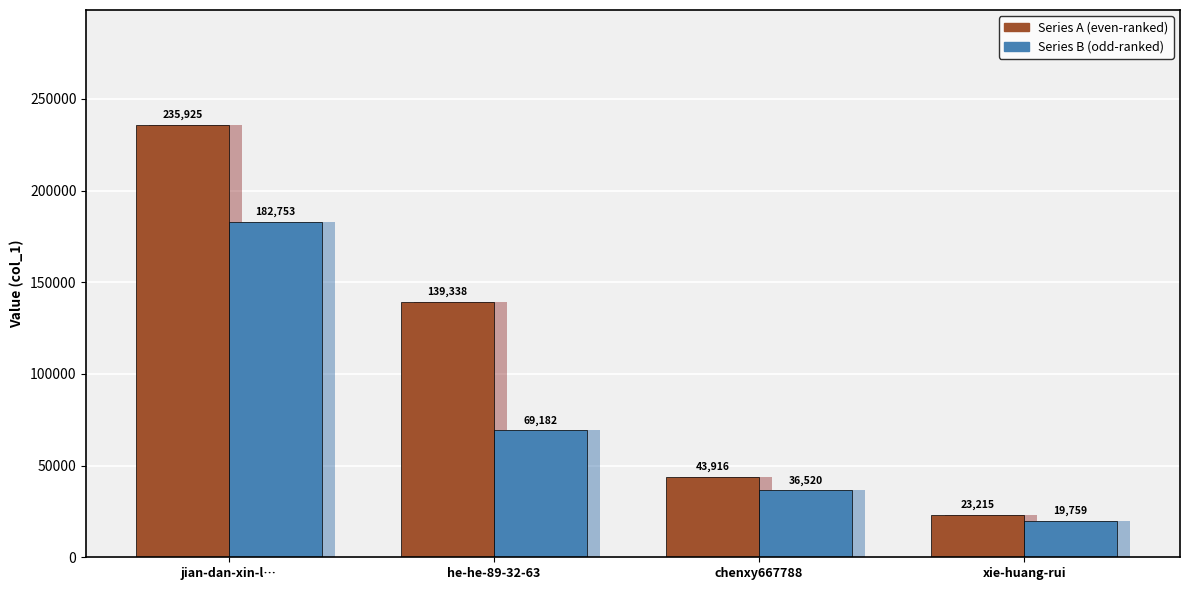

Which label corresponds to the largest value in the chart?

jian-dan-xin-l…